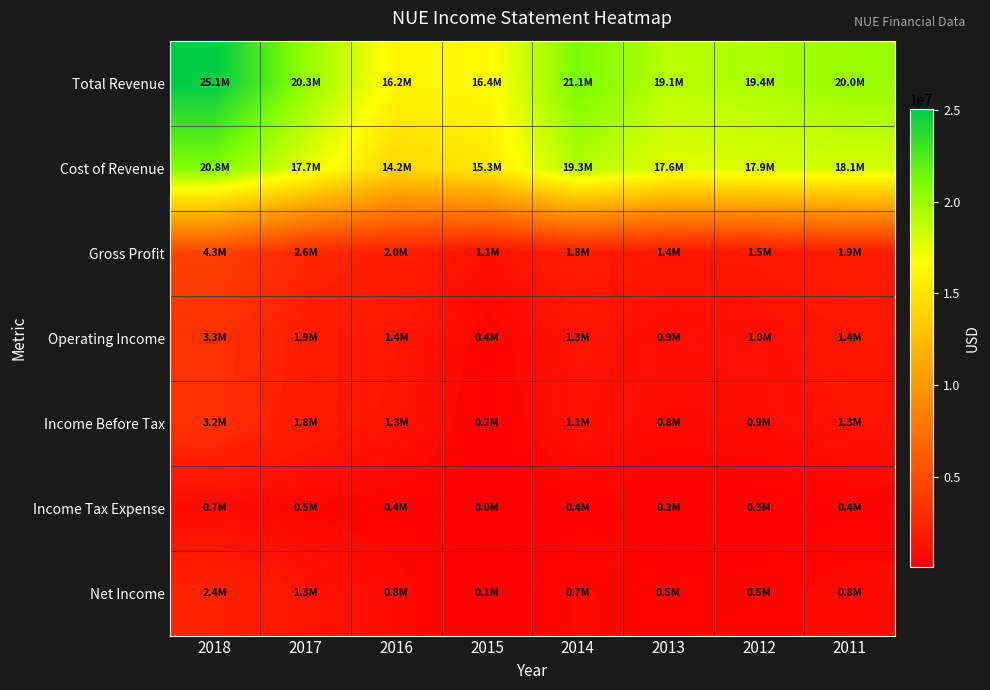

At which category is the sum across all series the highest?

2018